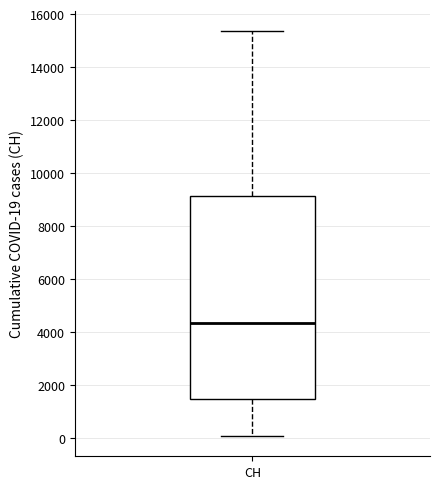

Where is the lower edge of the box for CH on the y-axis? The values are not printed on the chart, so give them approximately, as read against the axis.

1400